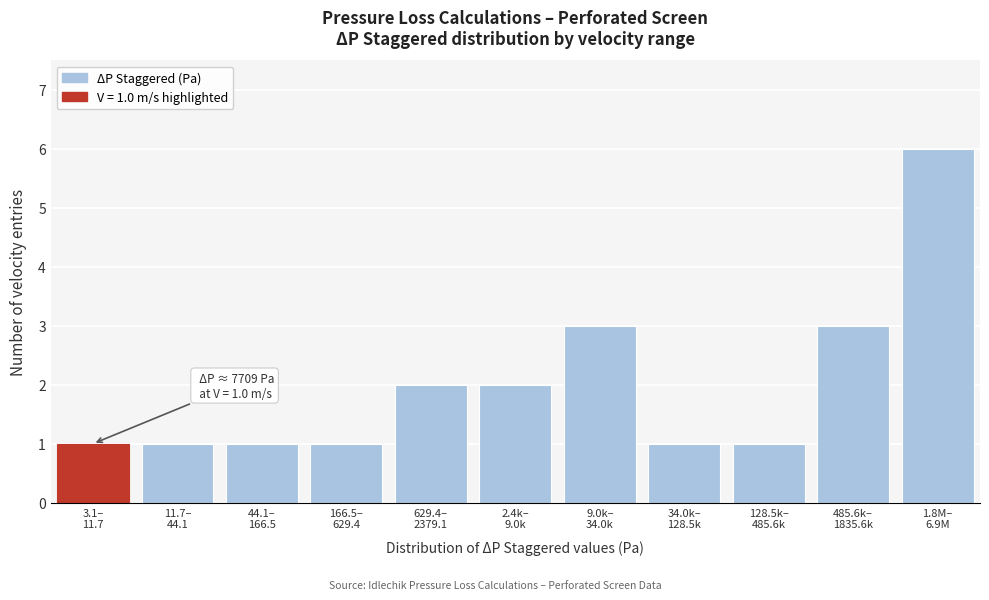

Reading left to right, what are all the values shown in this chart?

1	1	1	1	2	2	3	1	1	3	6